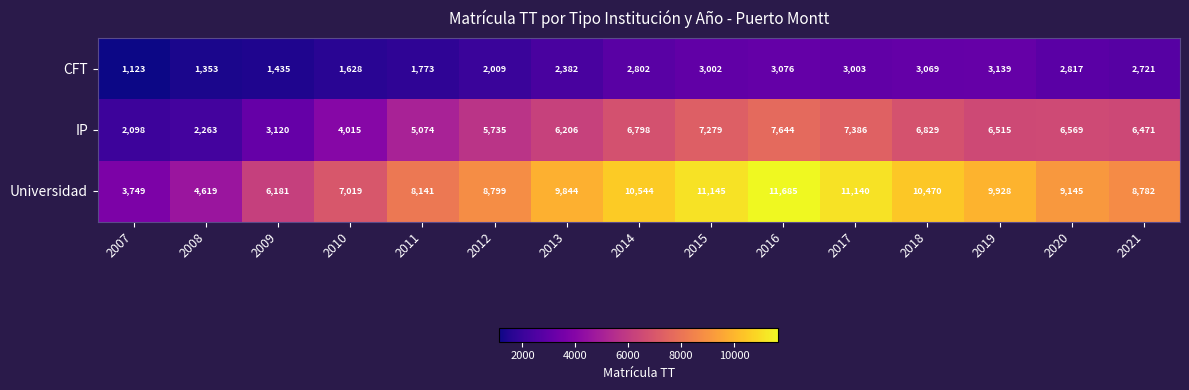

How many data points does each series have?

15